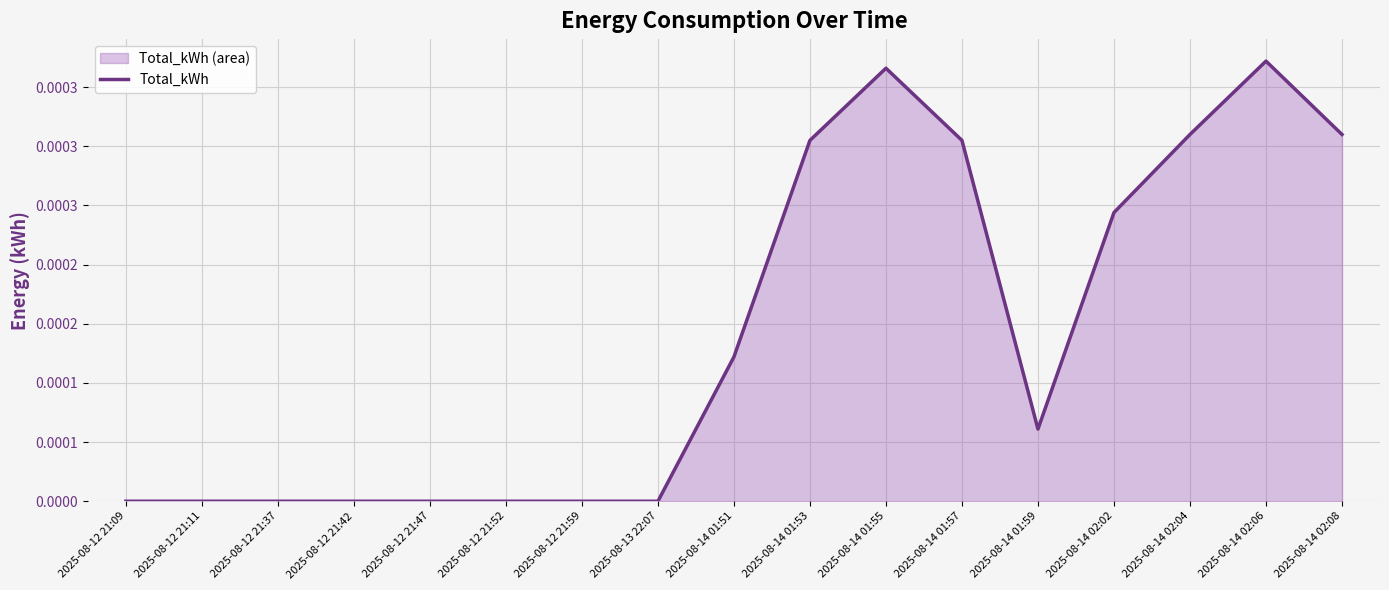

Where is the first local minimum?

2025-08-14 01:59